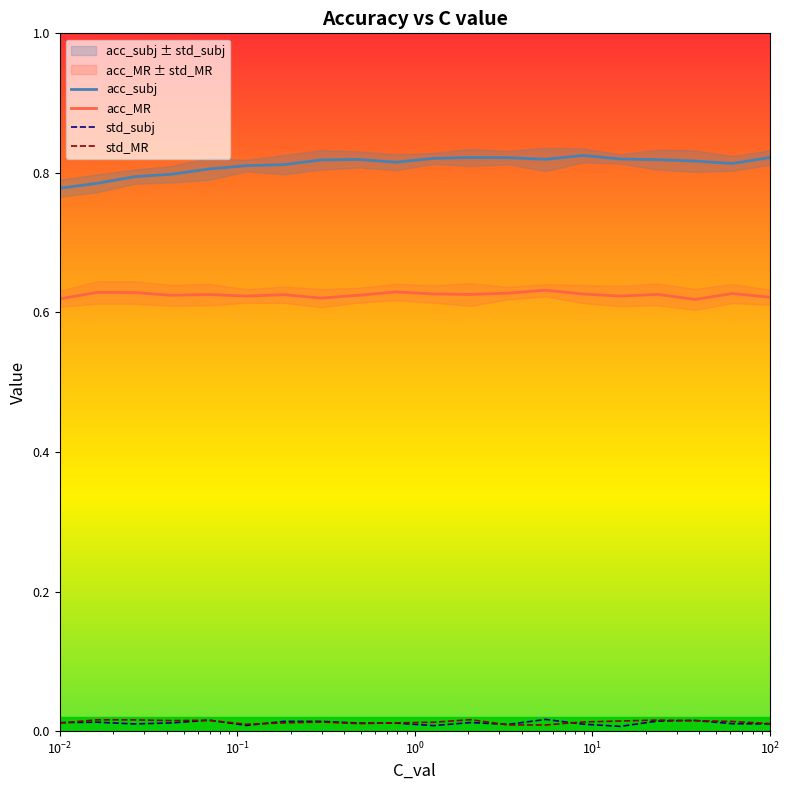

True or false: acc_subj and std_subj intersect in this chart.

False